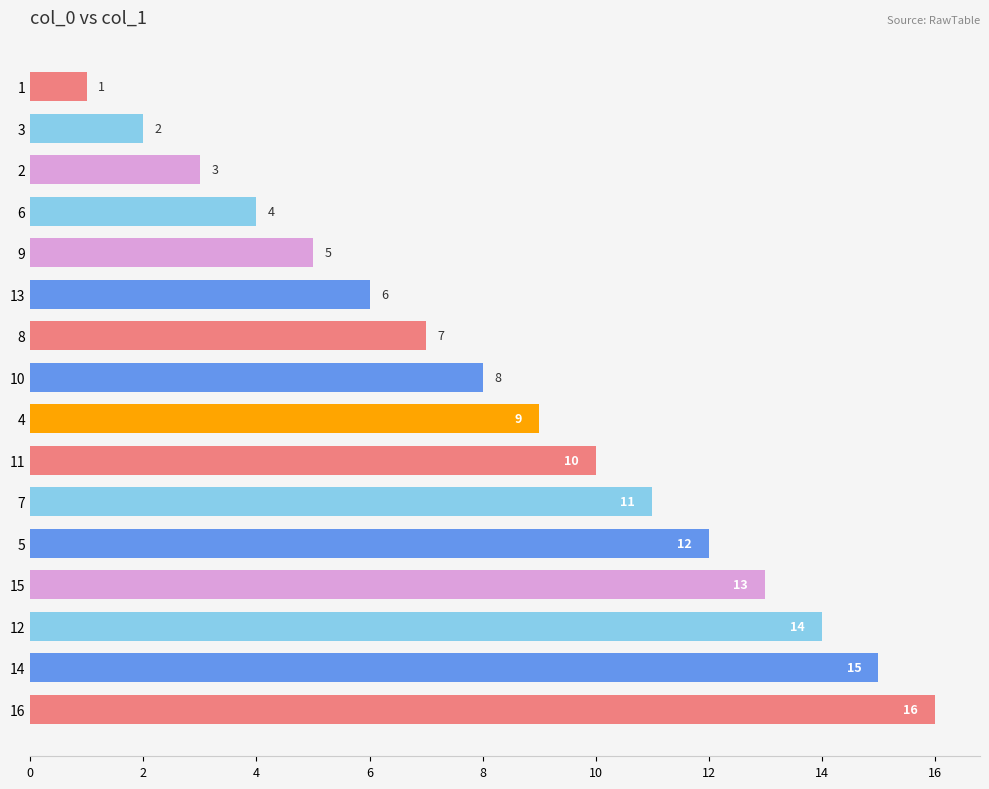

Rank the categories by value from lowest to highest.

1, 3, 2, 6, 9, 13, 8, 10, 4, 11, 7, 5, 15, 12, 14, 16